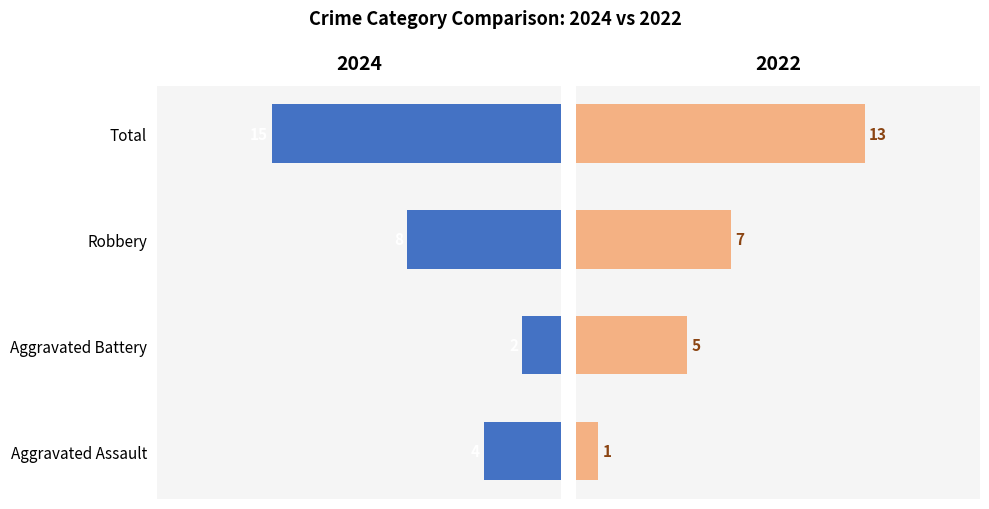

What is the difference between the highest and lowest values at Total?

2